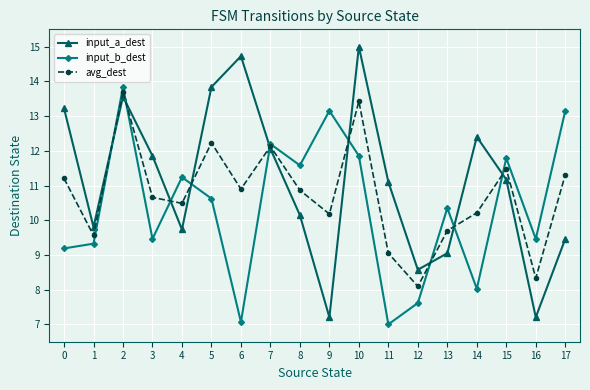

Reading left to right, list all the values displayed in this chart.

input_a_dest: 0=13.2	1=9.8	2=13.6	3=11.9	4=9.7	5=13.8	6=14.7	7=12.1	8=10.1	9=7.2	10=15.0	11=11.1	12=8.6	13=9.1	14=12.4	15=11.2	16=7.2	17=9.5
input_b_dest: 0=9.2	1=9.3	2=13.8	3=9.5	4=11.2	5=10.6	6=7.1	7=12.2	8=11.6	9=13.2	10=11.9	11=7.0	12=7.6	13=10.4	14=8.0	15=11.8	16=9.5	17=13.2
avg_dest: 0=11.2	1=9.6	2=13.7	3=10.7	4=10.5	5=12.2	6=10.9	7=12.1	8=10.9	9=10.2	10=13.4	11=9.1	12=8.1	13=9.7	14=10.2	15=11.5	16=8.3	17=11.3